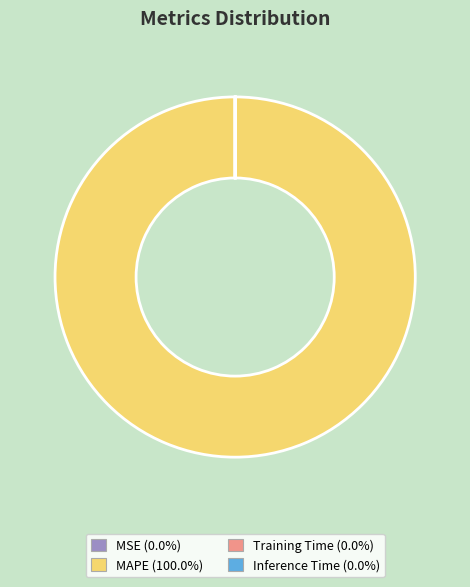

Does any single category account for the majority?

Yes